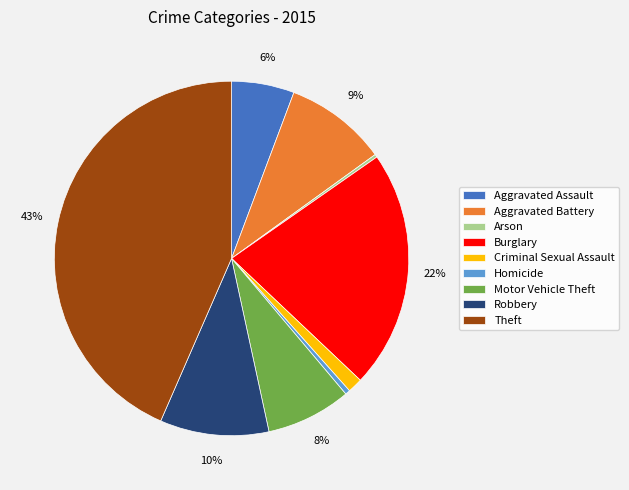

To the nearest percent, what is the average slice percentage?

11%